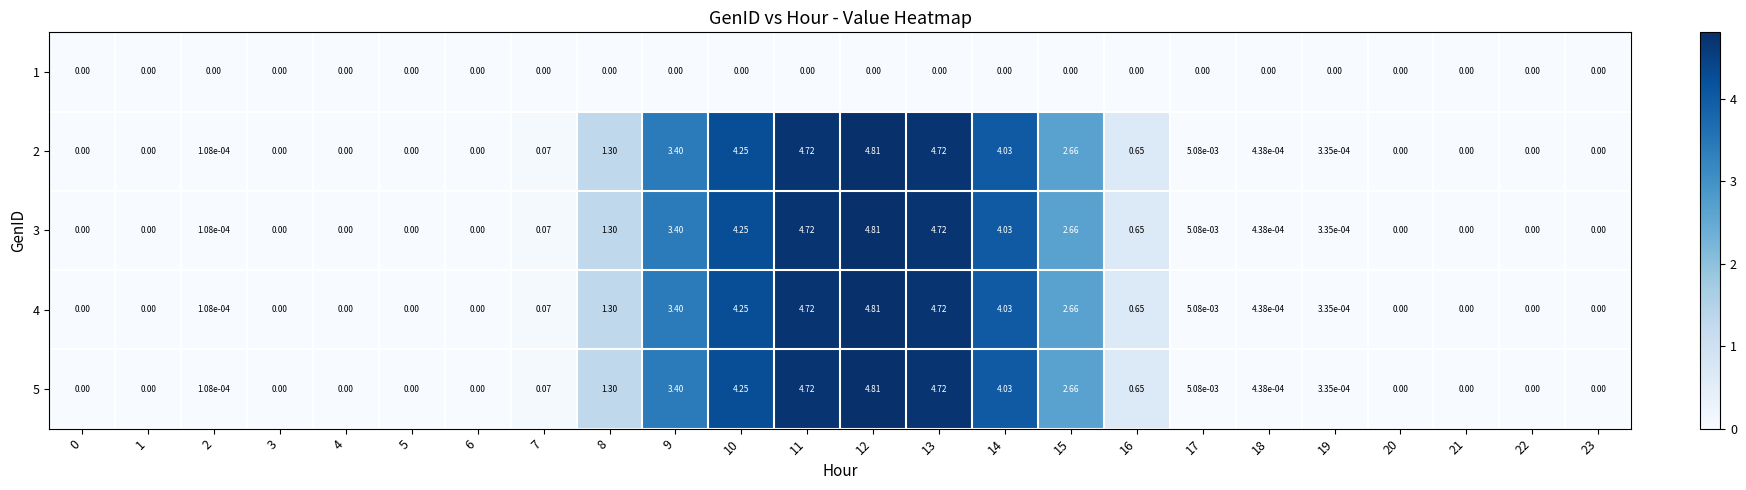

Count the number of categories in the chart.

24